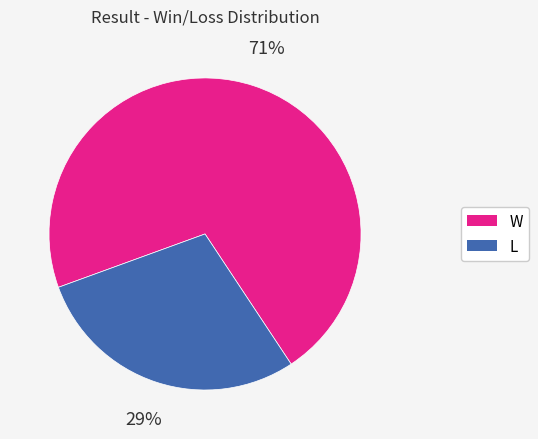

Which category has the biggest portion of the pie?

W